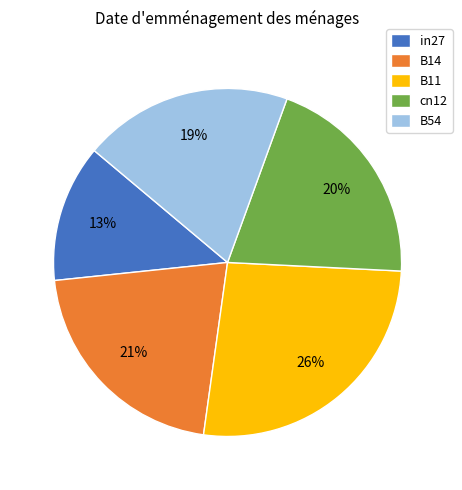

Rank the categories by value from lowest to highest.

in27, B54, cn12, B14, B11